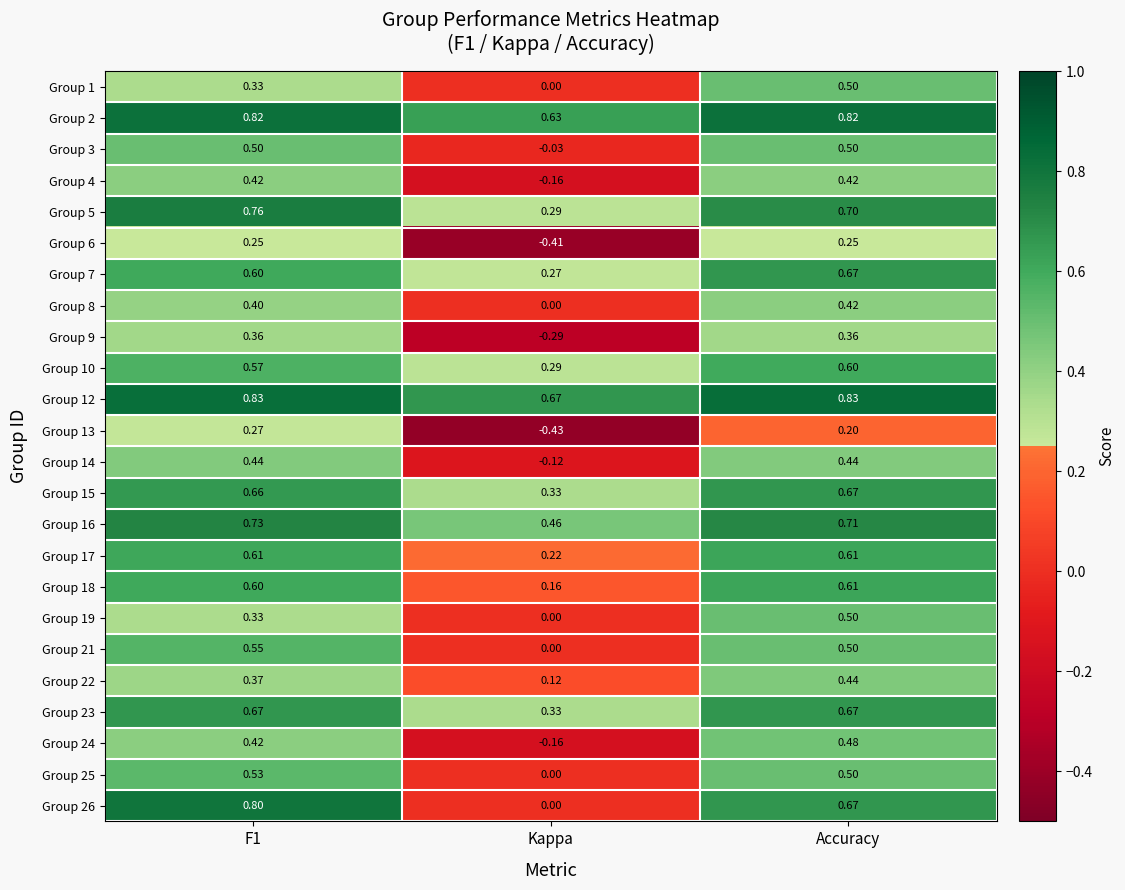

At which label is Group 18 closest to 0?

Kappa